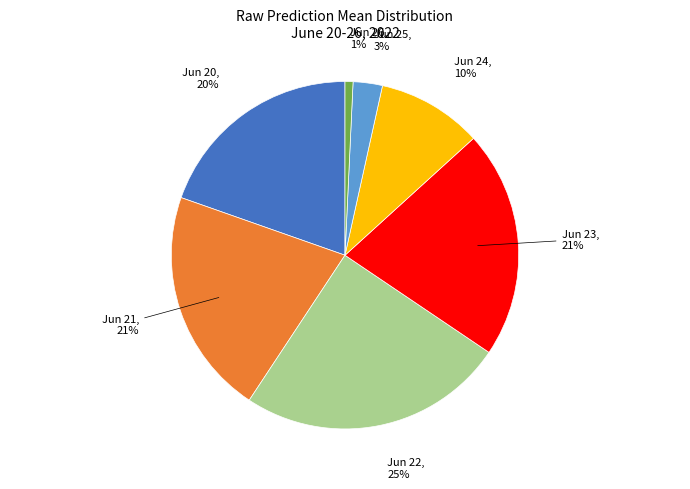

What is the ratio of the value at Jun 22 to the value at Jun 24?

2.5